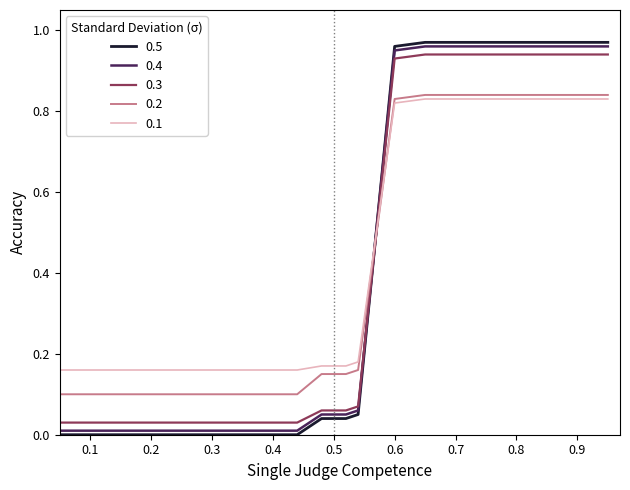

Which series has the largest range (max minus min)?

0.5